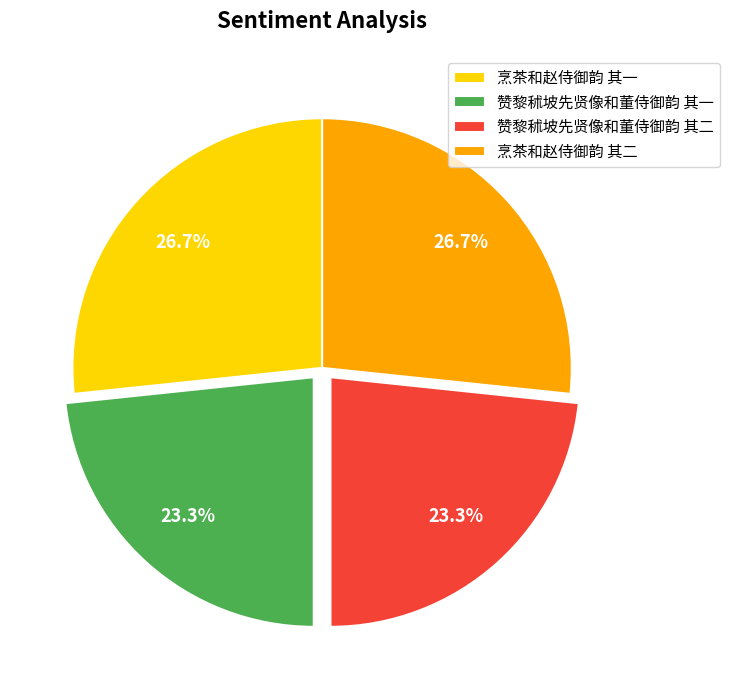

Is it true that 赞黎秫坡先贤像和董侍御韵 其一 is 23% of the pie?

True